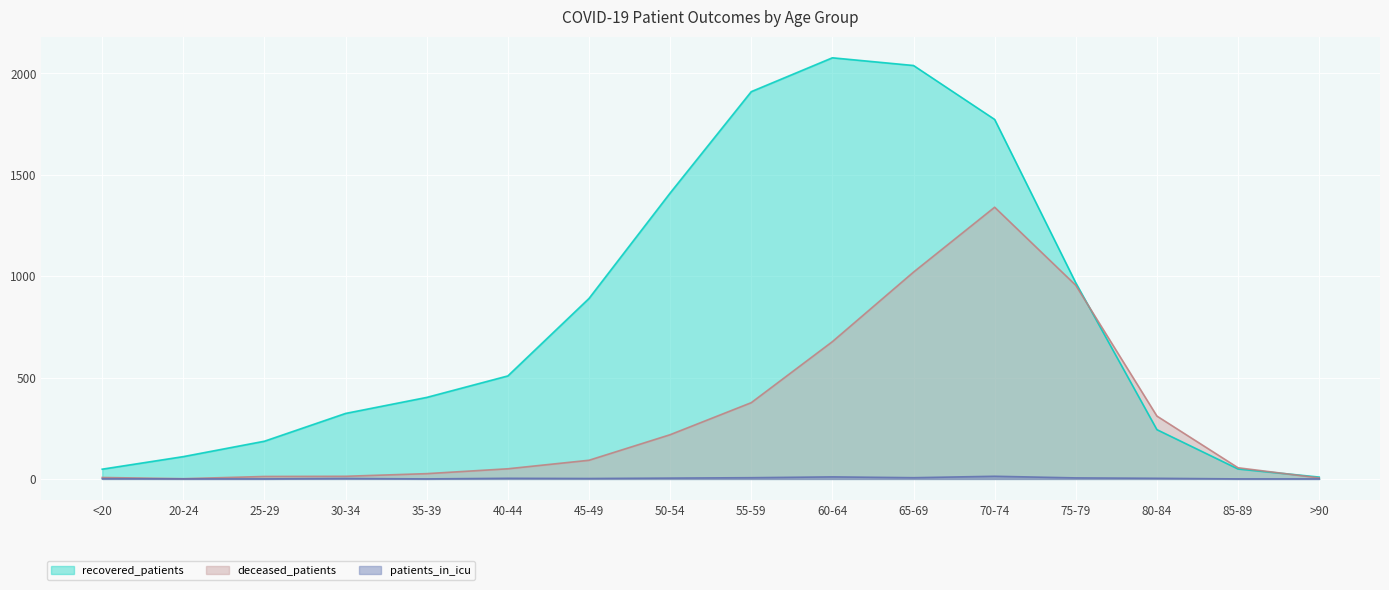

At which category is the sum across all series the highest?

70-74